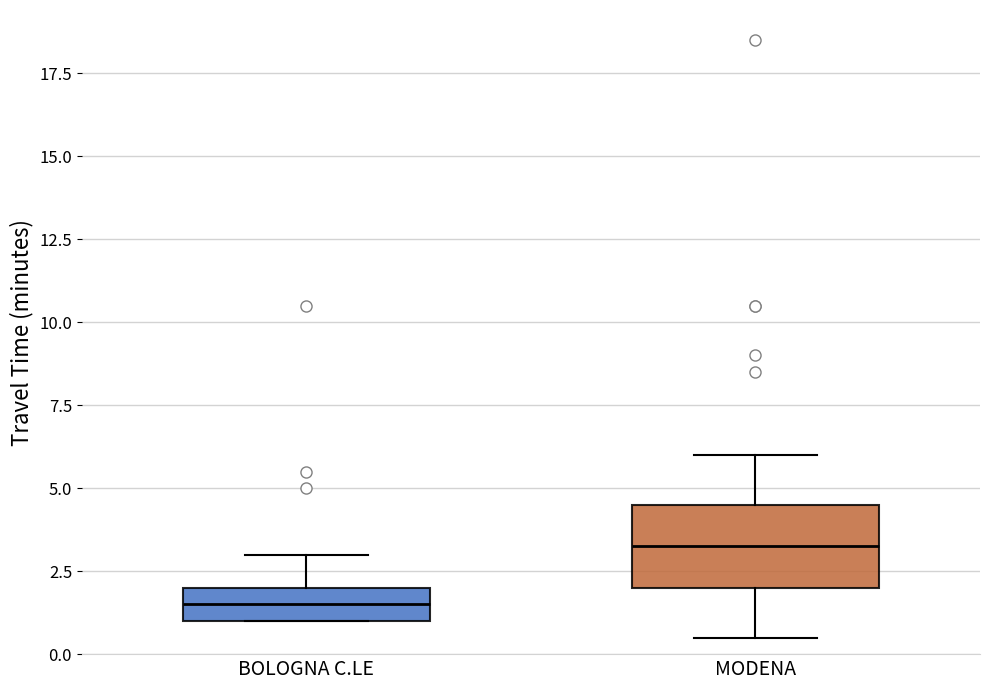

Which box has the highest median line?

MODENA